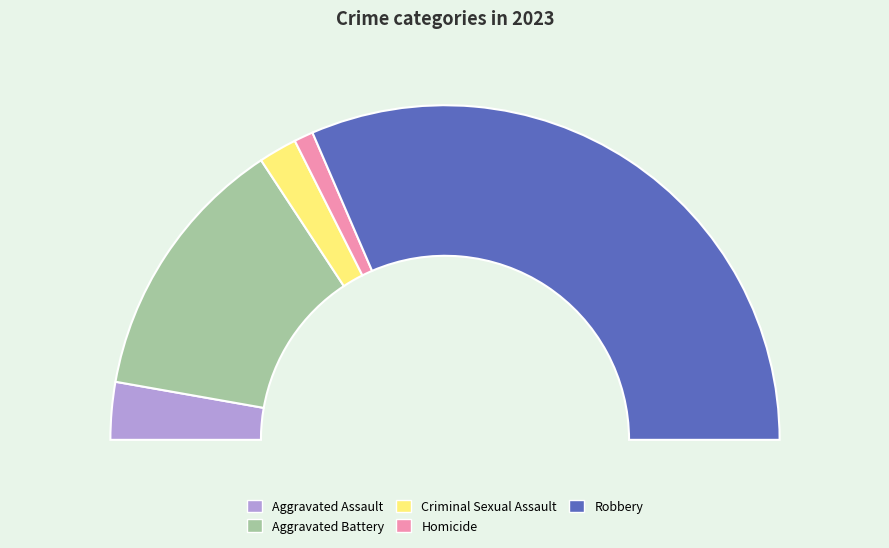

Is it true that Aggravated Assault is 11% of the pie?

False